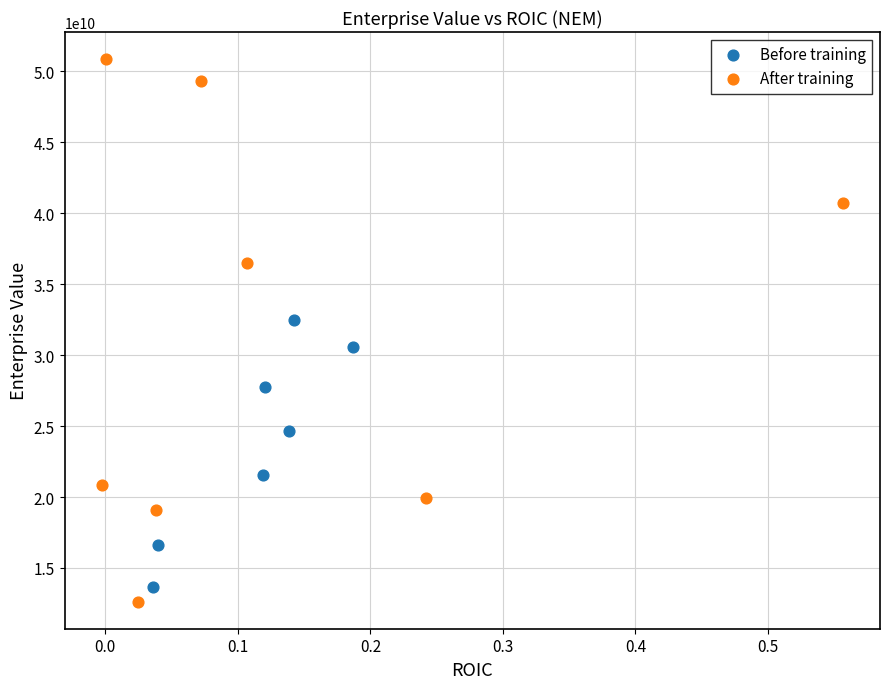

Which series contains the highest Y value?

After training